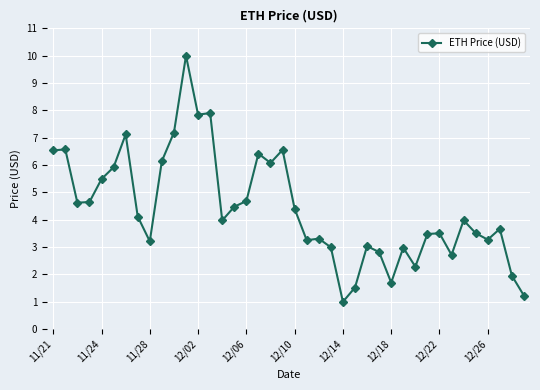

How many lines are shown in the chart?

1